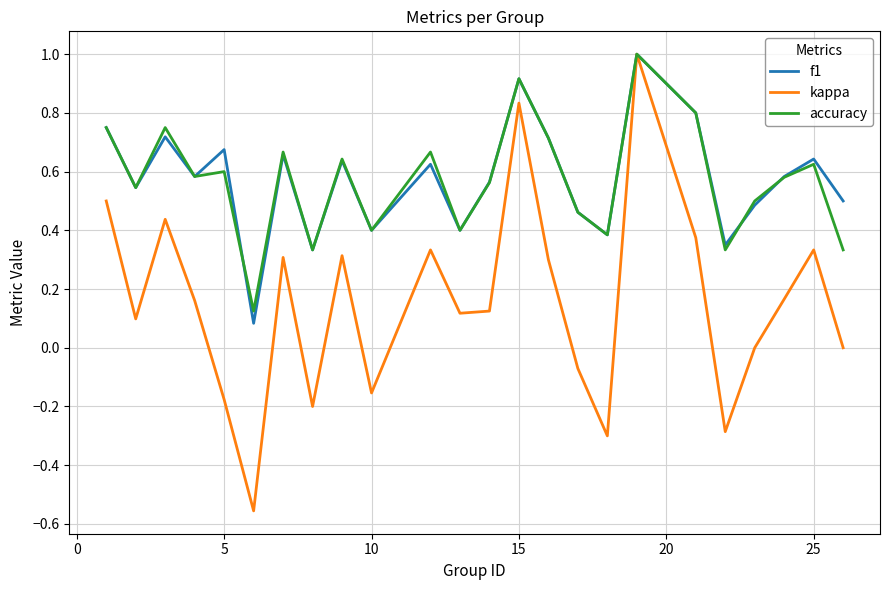

What is the greatest value displayed?

1.0